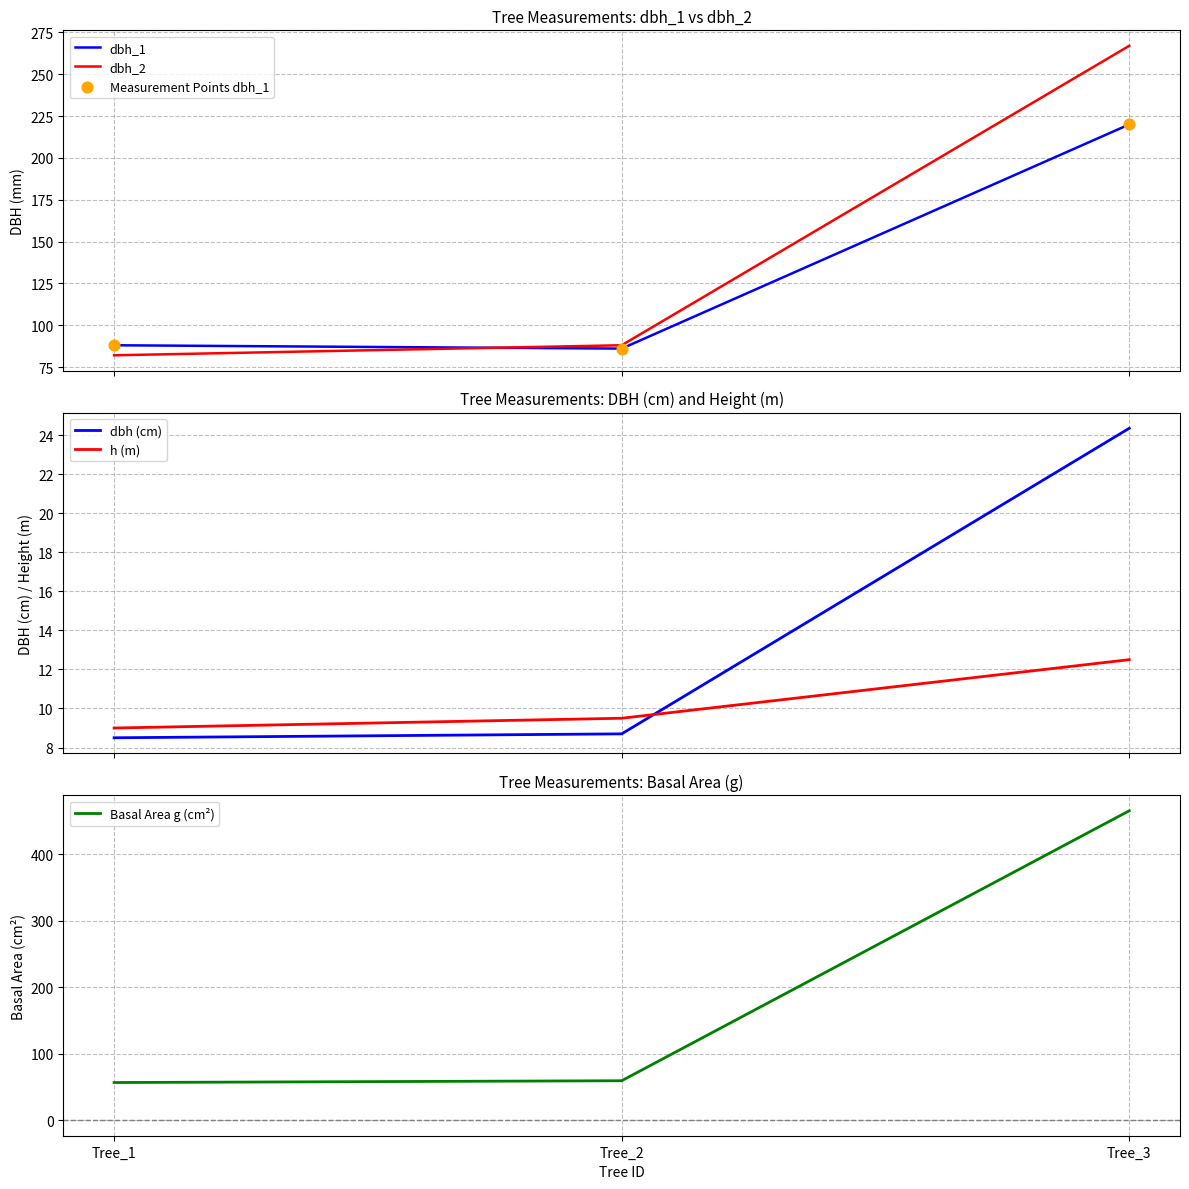

What are all the series names shown in the legend?

dbh_1, dbh_2, Measurement Points dbh_1, dbh (cm), h (m), Basal Area g (cm²)